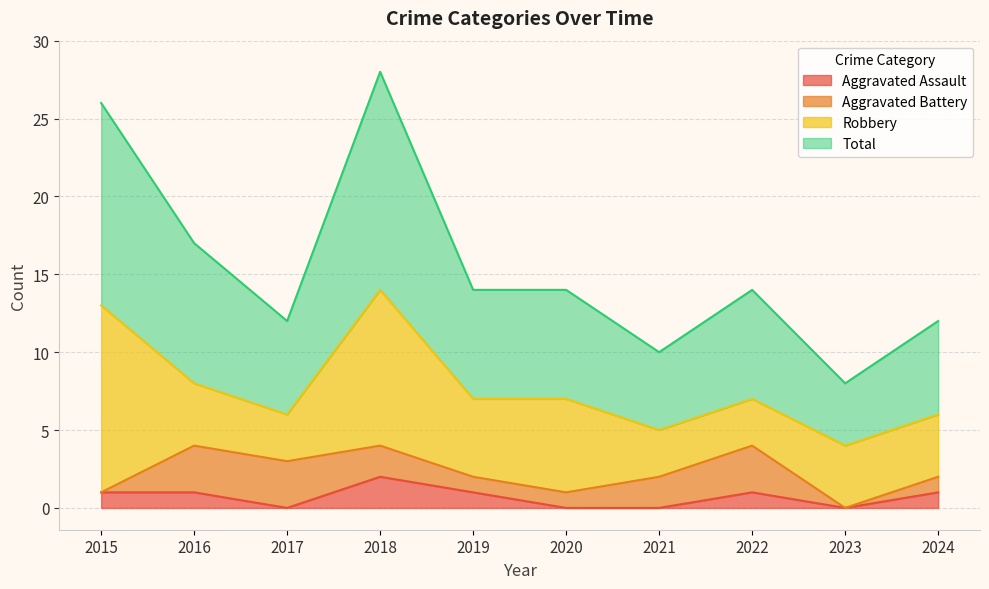

What is the sum of all Total values?

155